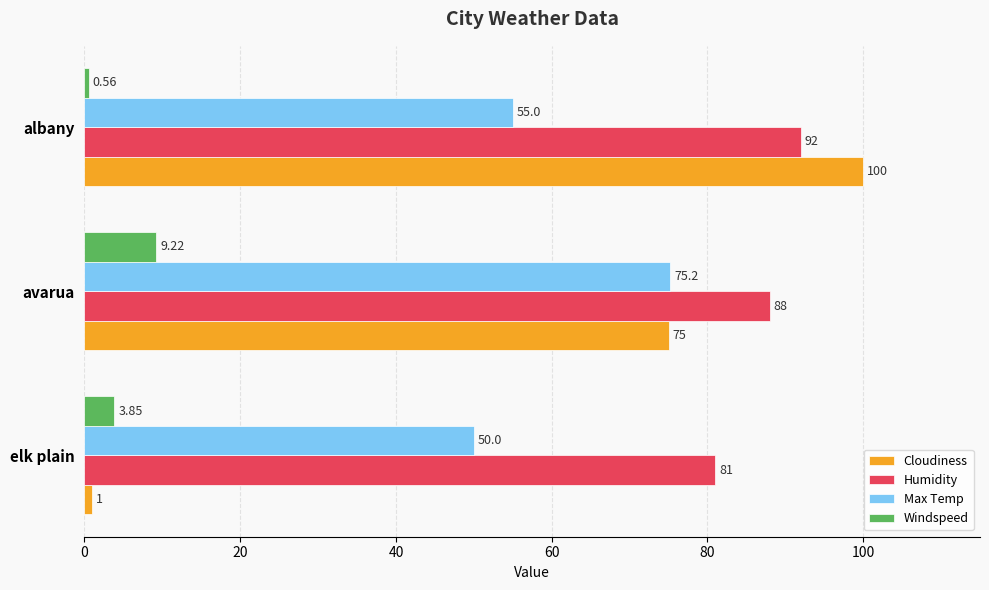

Which category has the lowest value across all series?

albany